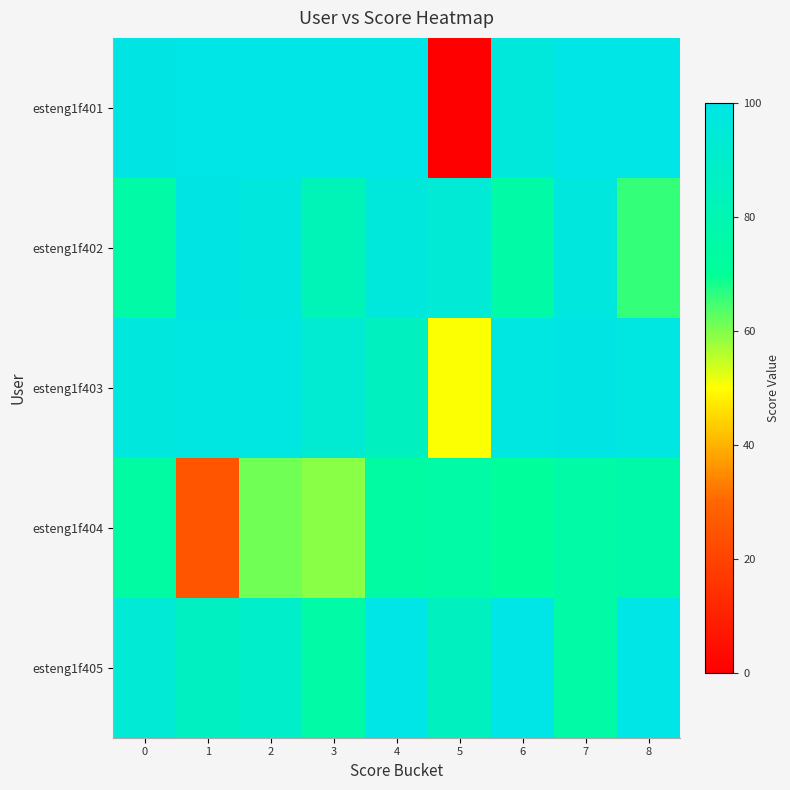

Reading left to right, what are all the values shown in this chart?

esteng1f401: 0=99	1=100	2=100	3=100	4=100	5=0	6=96	7=100	8=100
esteng1f402: 0=75	1=99	2=97	3=82	4=96	5=94	6=75	7=97	8=66
esteng1f403: 0=97	1=98	2=98	3=92	4=85	5=50	6=98	7=99	8=98
esteng1f404: 0=74	1=25	2=61	3=59	4=74	5=75	6=71	7=75	8=76
esteng1f405: 0=94	1=86	2=89	3=75	4=100	5=85	6=100	7=75	8=100